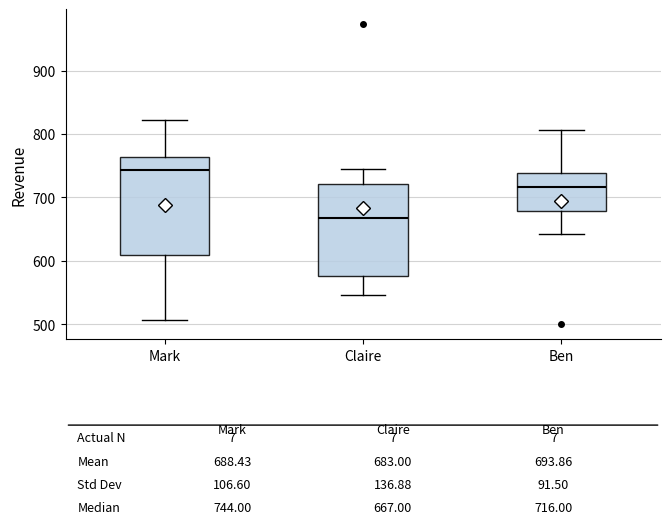

Which box's median line is the lowest?

Claire